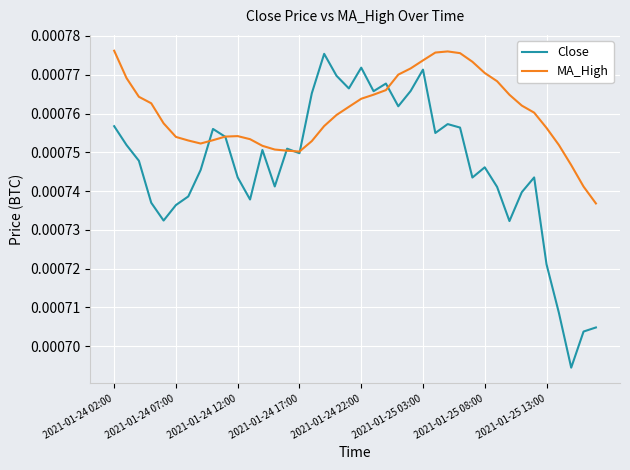

Which series has the largest total across all categories?

MA_High